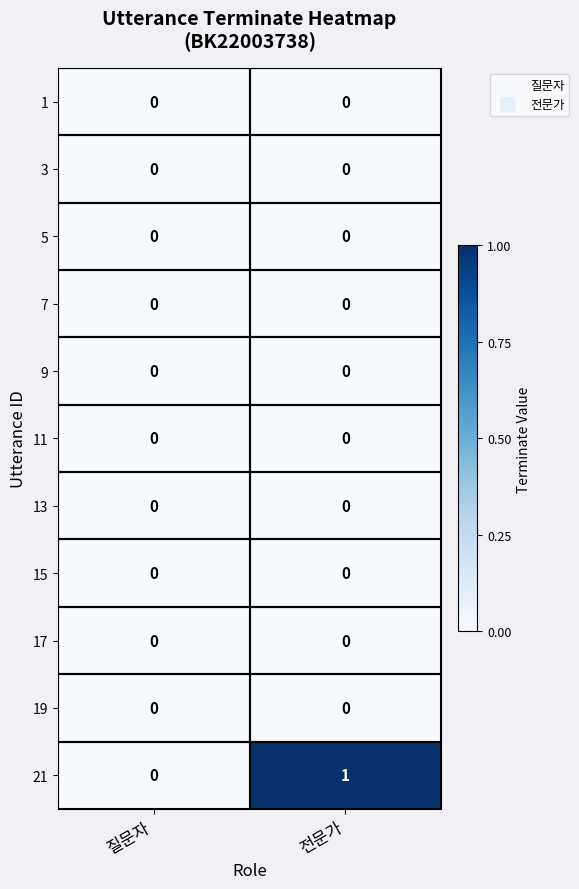

What is the spread (max minus min) of values at 전문가?

1